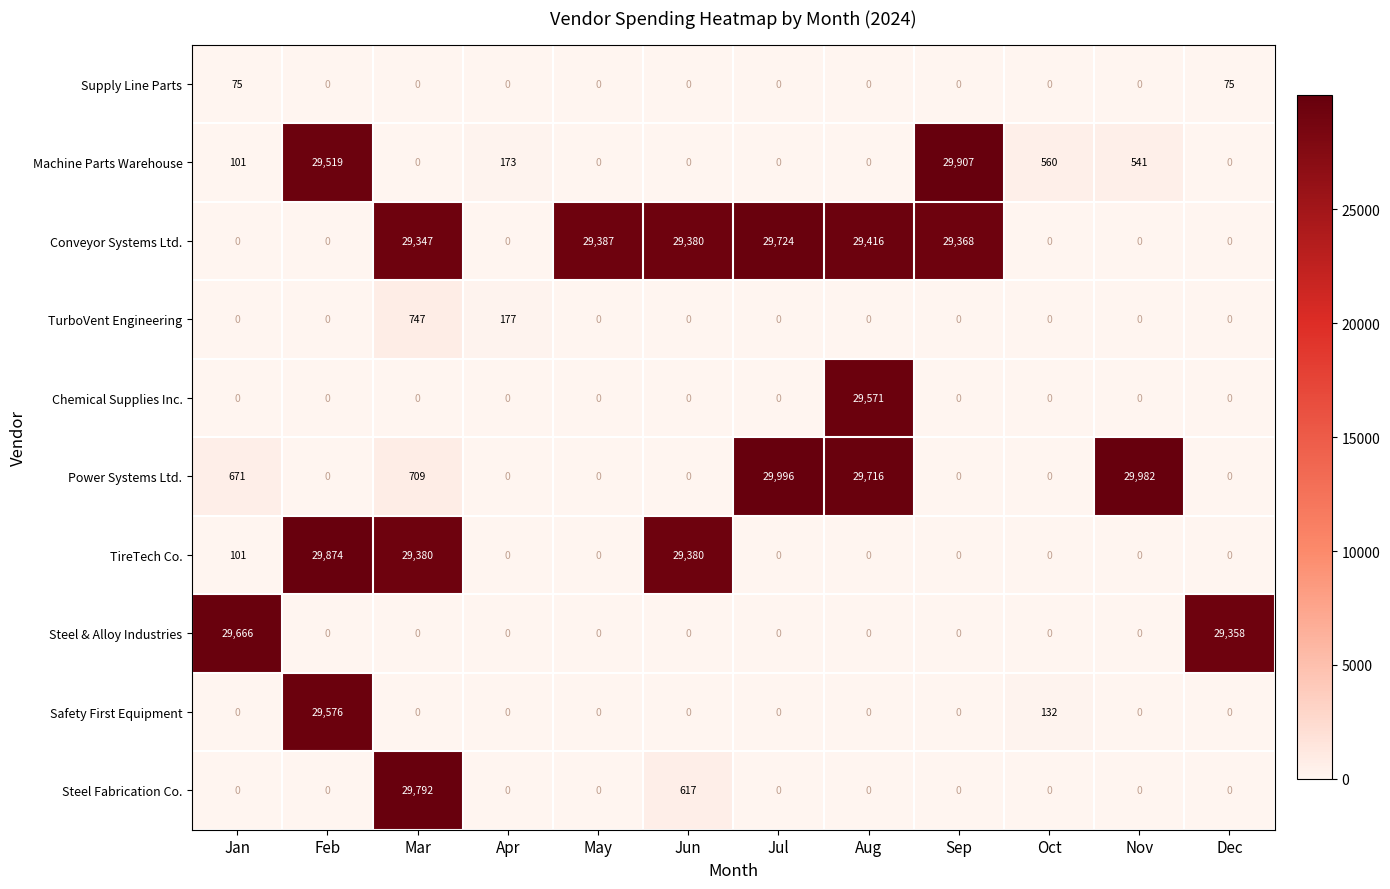

Rank the series by their maximum value, from lowest to highest.

Supply Line Parts, TurboVent Engineering, Chemical Supplies Inc., Safety First Equipment, Steel & Alloy Industries, Conveyor Systems Ltd., Steel Fabrication Co., TireTech Co., Machine Parts Warehouse, Power Systems Ltd.